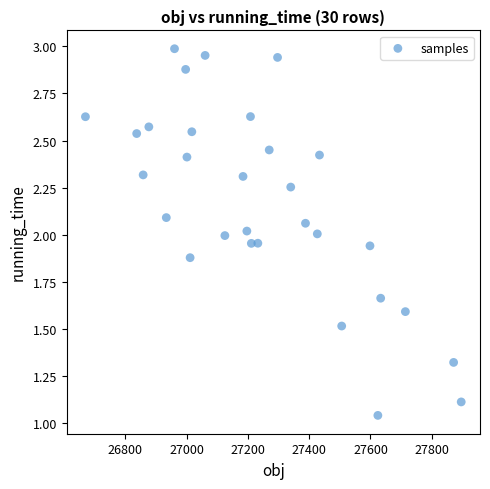

Count the number of points in this scatter plot.

30